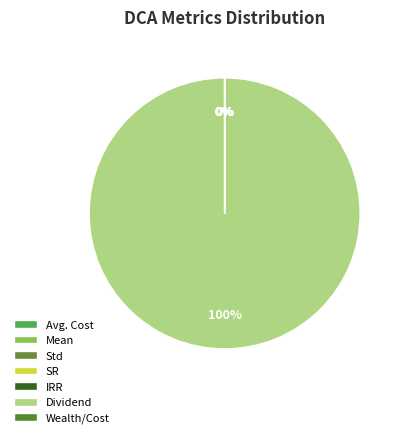

Which slice is the smallest?

Mean